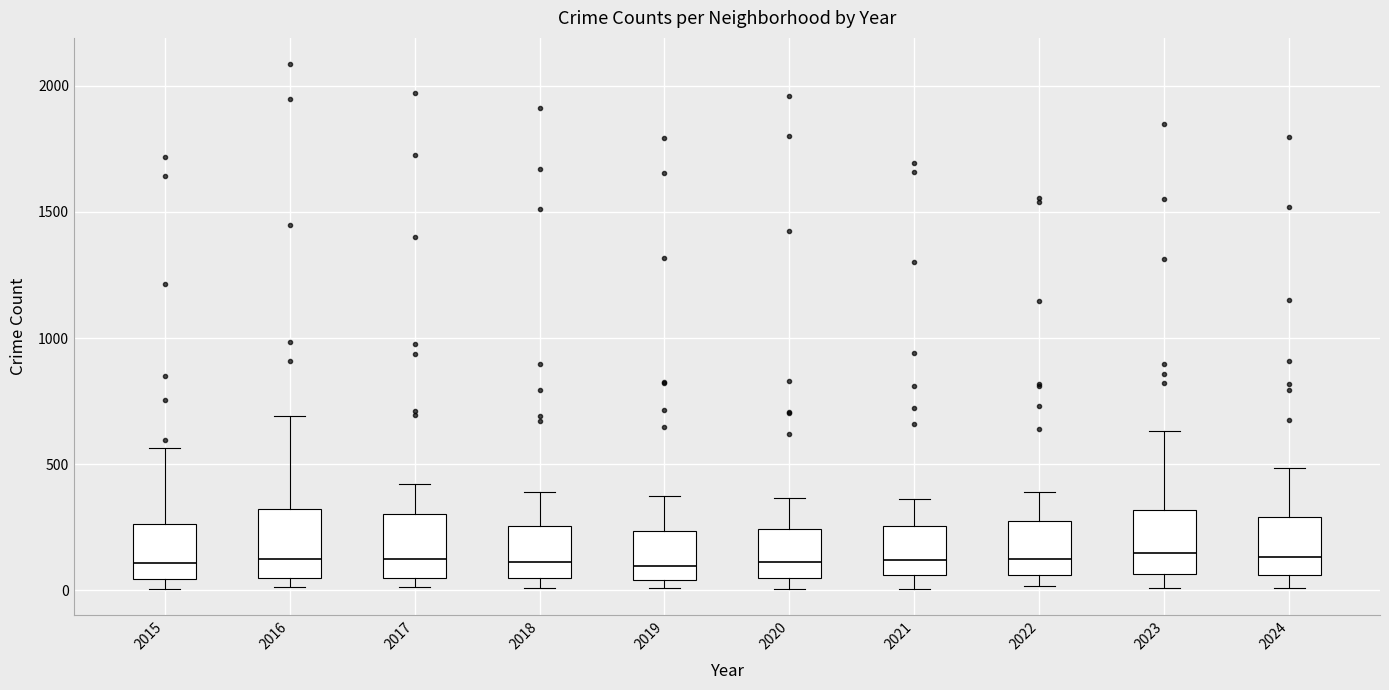

Reading left to right, read every box against the y-axis: the position of its median line, the range the box covers, and the ends of its whiskers. The values are not printed on the chart, so give them approximately, as read against the axis.

2015: median 100, box 50 to 250, whiskers 0 to 550
2016: median 150, box 50 to 300, whiskers 0 to 700
2017: median 100, box 50 to 300, whiskers 0 to 400
2018: median 100, box 50 to 250, whiskers 0 to 400
2019: median 100, box 50 to 250, whiskers 0 to 400
2020: median 100, box 50 to 250, whiskers 0 to 350
2021: median 100, box 50 to 250, whiskers 0 to 350
2022: median 100, box 50 to 250, whiskers 0 to 400
2023: median 150, box 50 to 300, whiskers 0 to 650
2024: median 150, box 50 to 300, whiskers 0 to 500